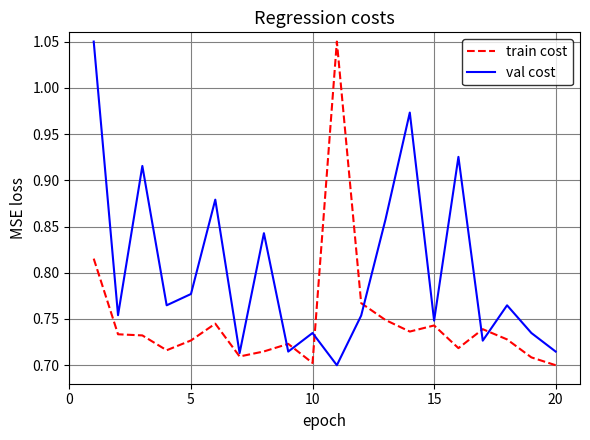

True or false: val cost and train cost intersect in this chart.

True